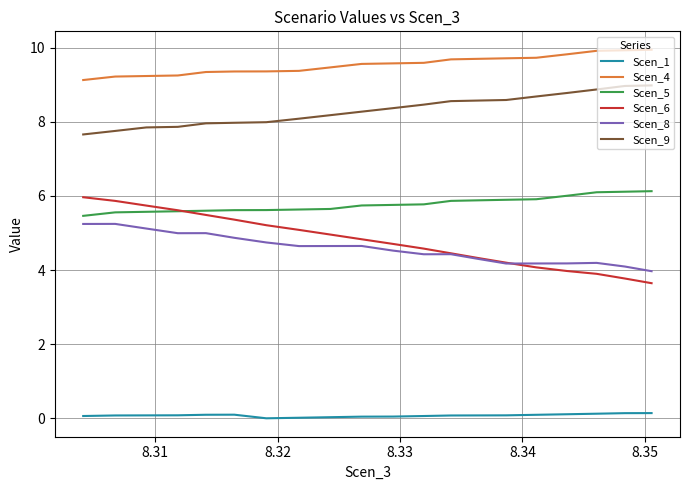

True or false: Scen_4 and Scen_5 cross at least once.

False